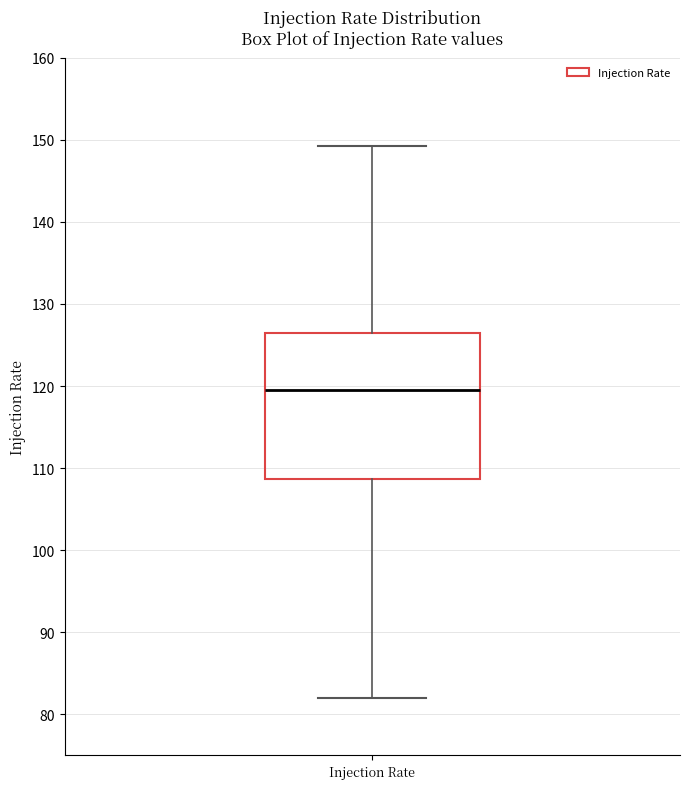

Transcribe this box plot: give where the median line is, the range the box spans, and where the two whiskers end, as read against the y-axis. The values are not printed on the chart, so give them approximately, as read against the axis.

median 120, box 109 to 126, whiskers 82 to 149